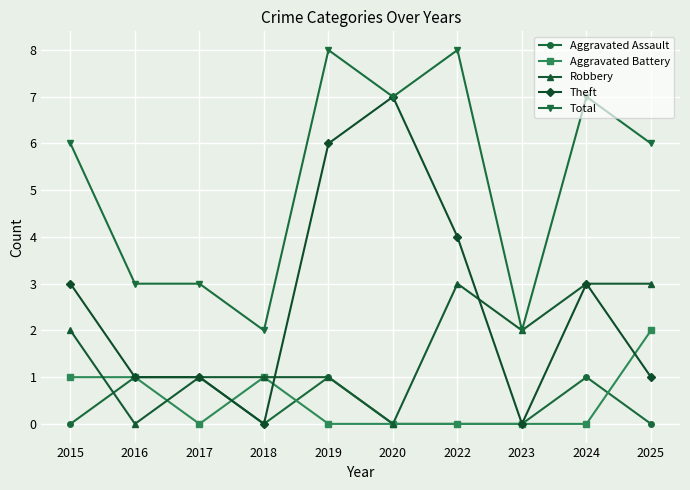

After their last crossing, which series has the higher values: Aggravated Battery or Theft?

Aggravated Battery